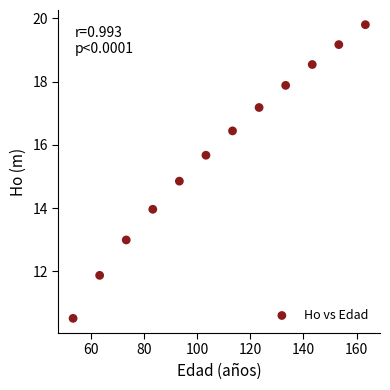

What is the average X value?

108.3